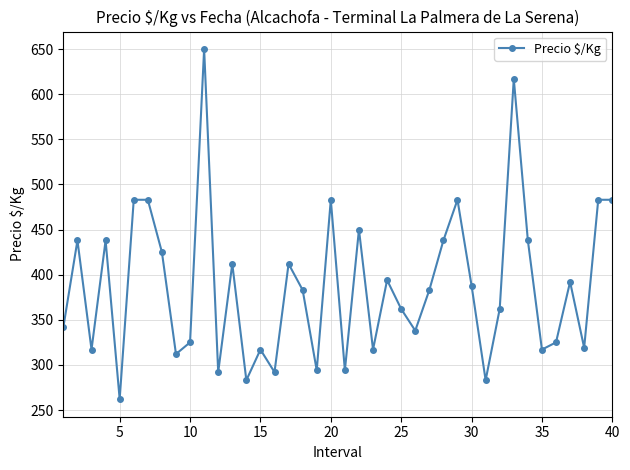

How many interior local valleys (lower than both neighbors) does the data have?

13